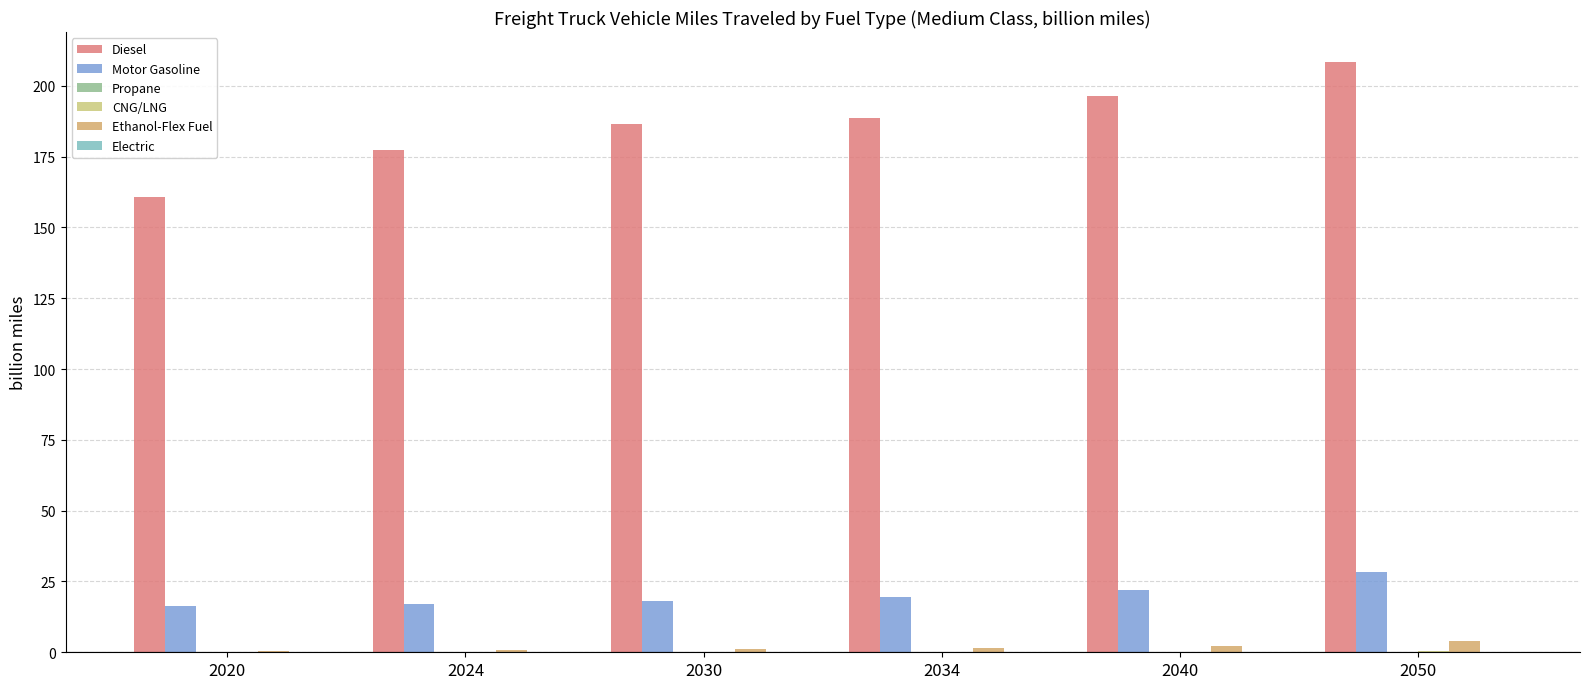

The value of Propane at 2050 is 0.2. True or false?

True